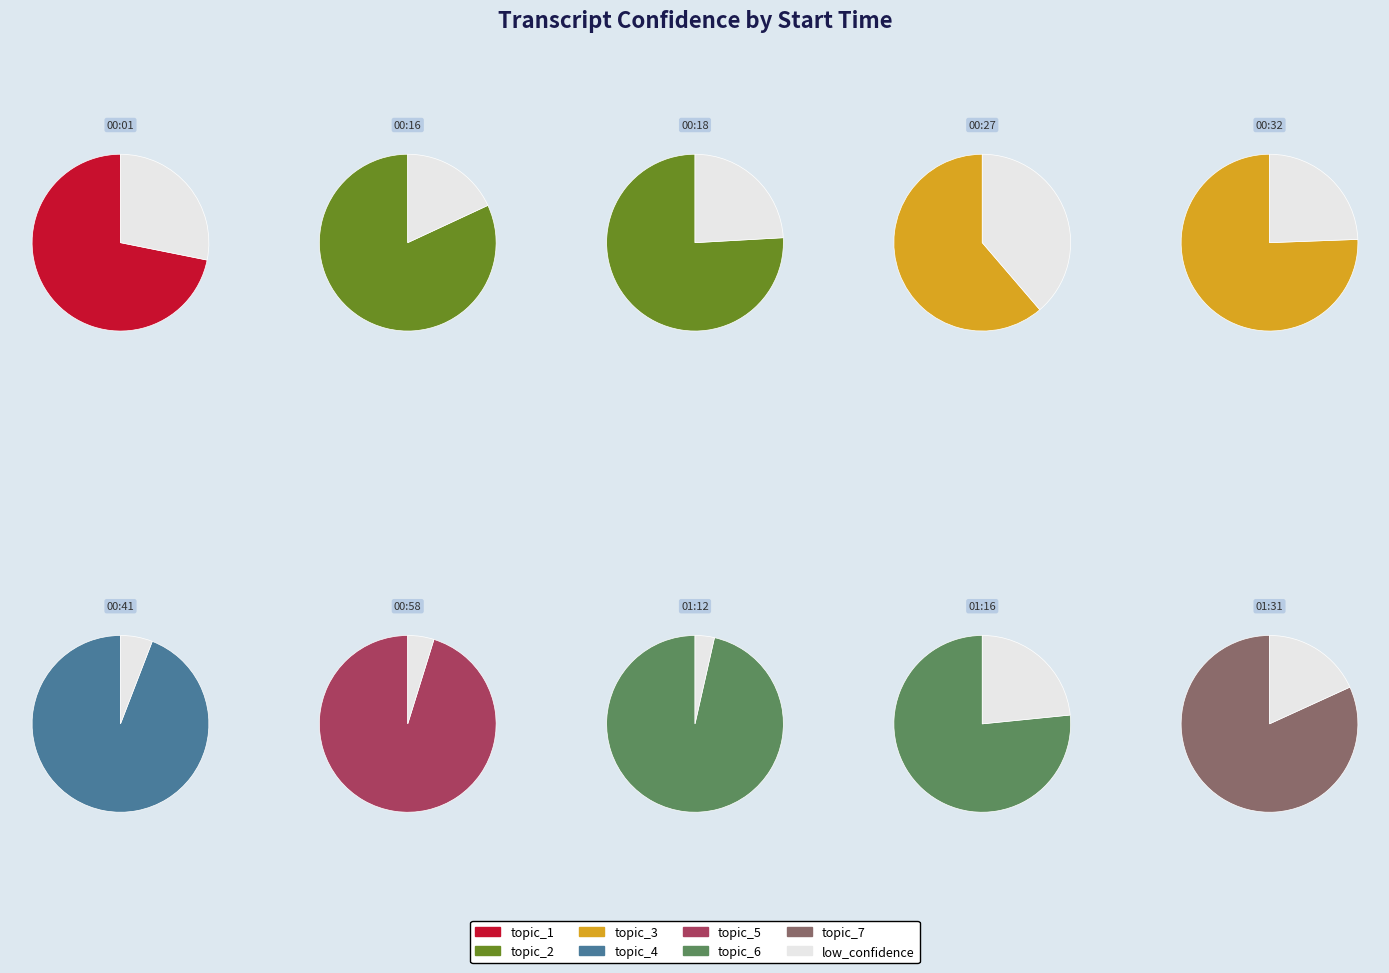

Is it true that 00:41 is 26% of the pie?

False